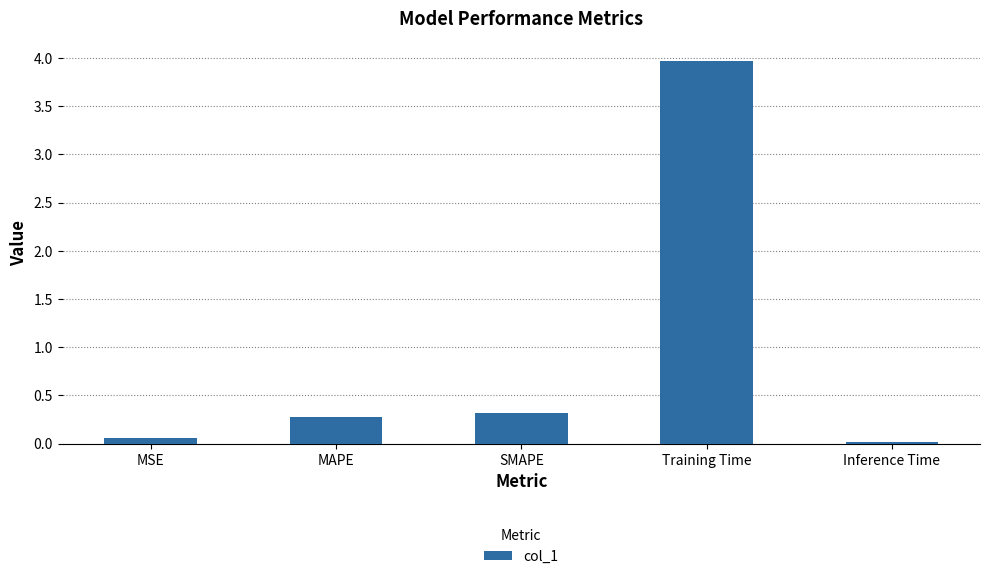

At which label is the value closest to 1?

SMAPE